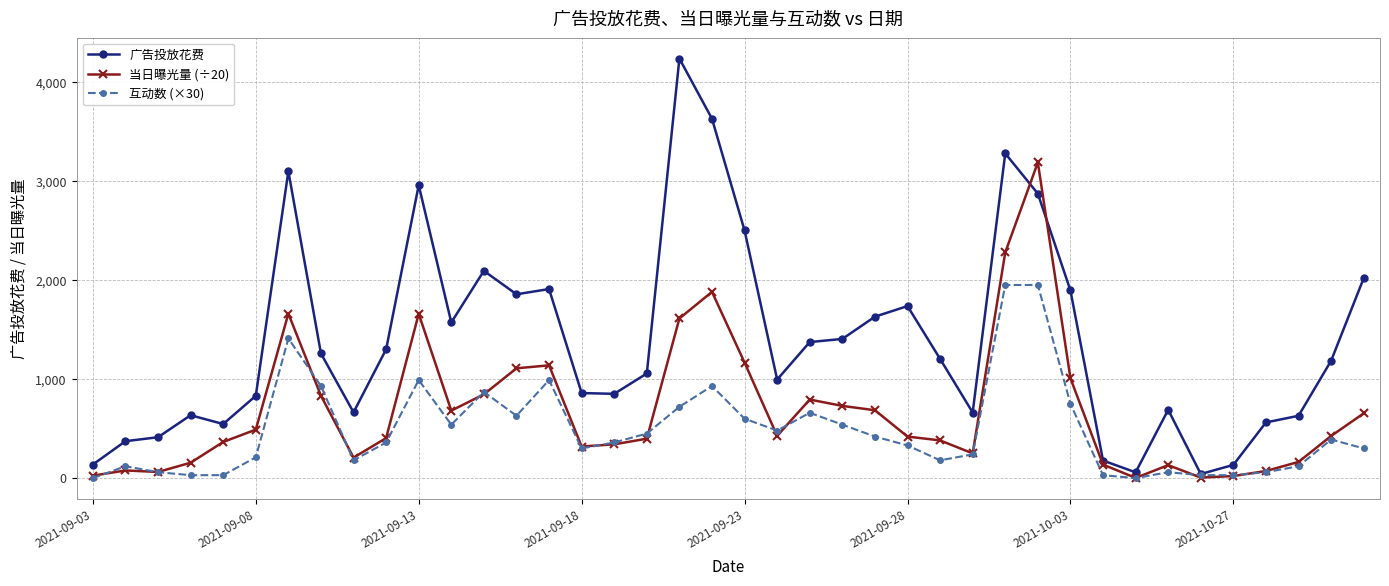

What is the value of the 广告投放花费 point at the 7th from the left?

3097.6